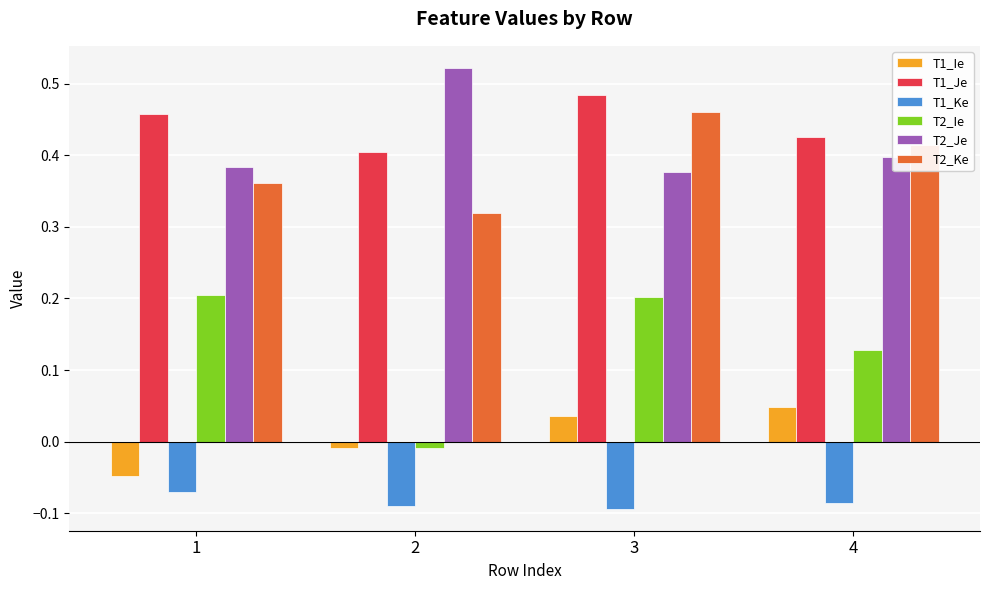

What is the sum of the T1_Je values at 1 and 3?

0.9